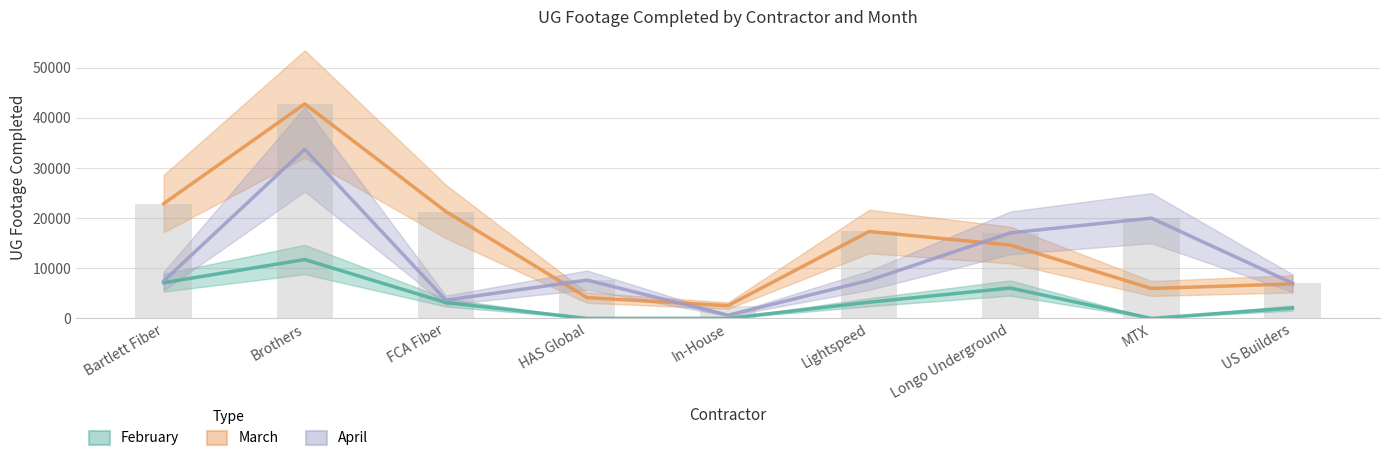

At how many categories does at least one series exceed 32053?

1